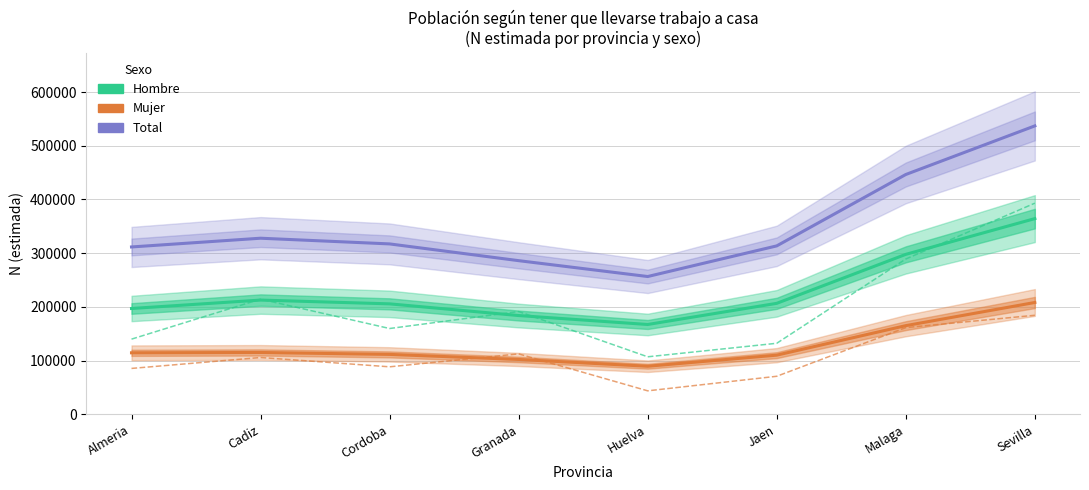

Where is the first local maximum for Mujer Nunca N?

Cadiz